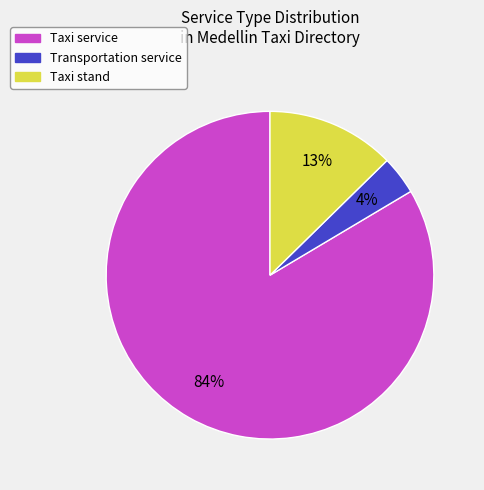

Rank the categories by value from lowest to highest.

Transportation service, Taxi stand, Taxi service